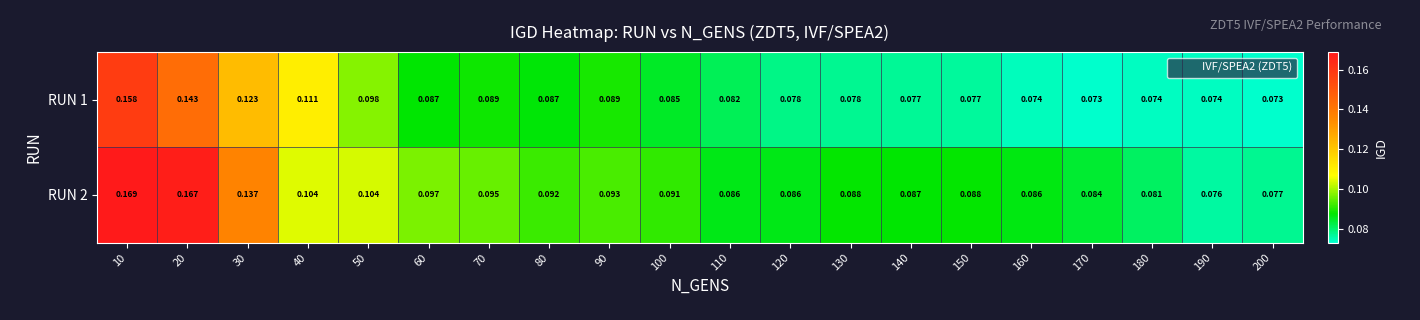

At how many categories does at least one series exceed 0?

20